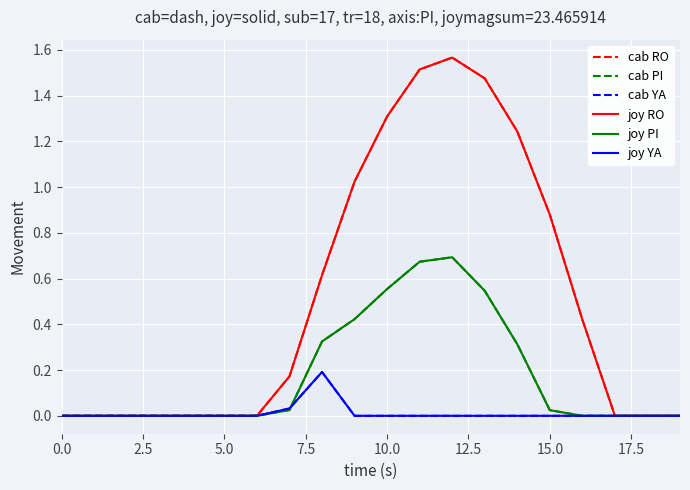

Does the chart have visible grid lines?

Yes